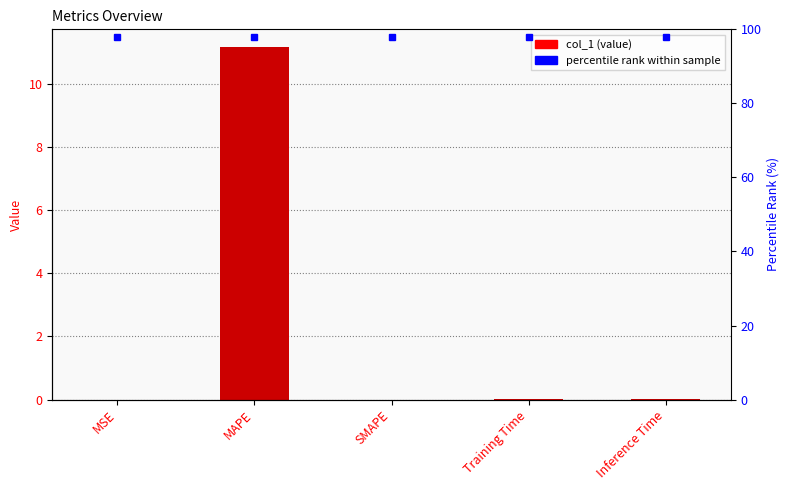

What is the label of the 3rd bar from the right?

SMAPE